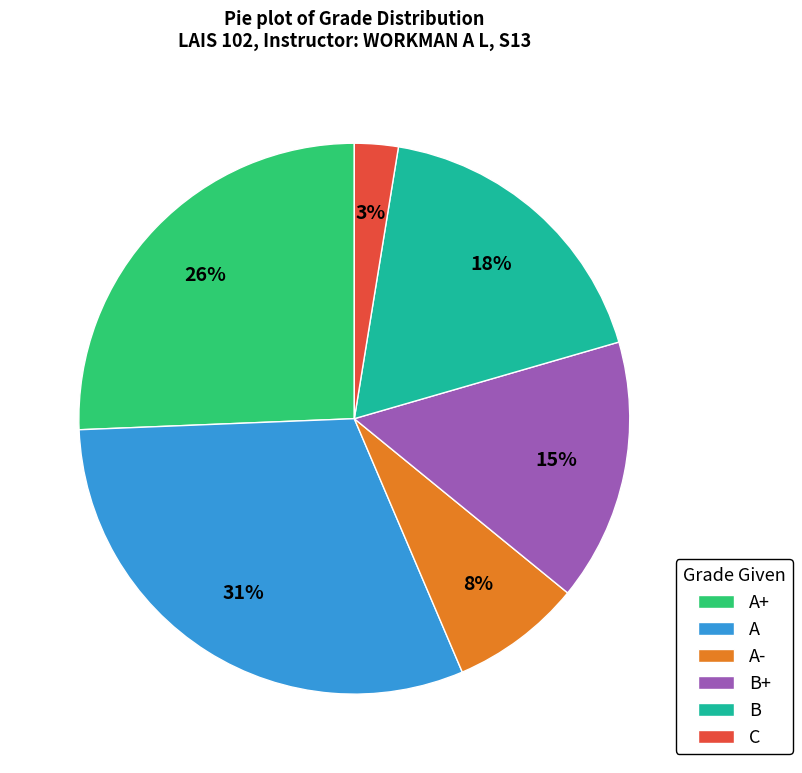

Is there a majority slice in this chart?

No